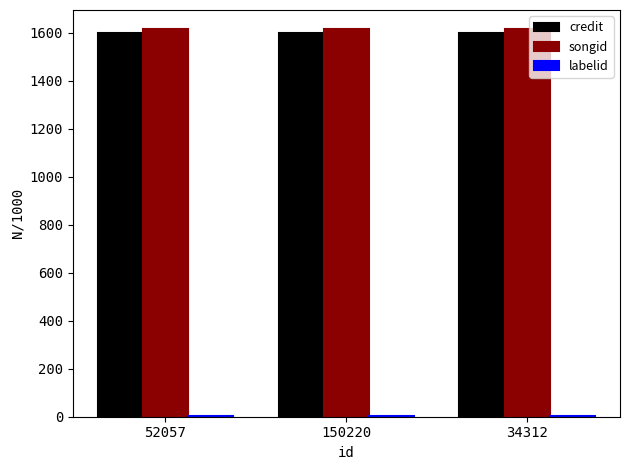

What is the maximum value shown in the chart?

1614.3